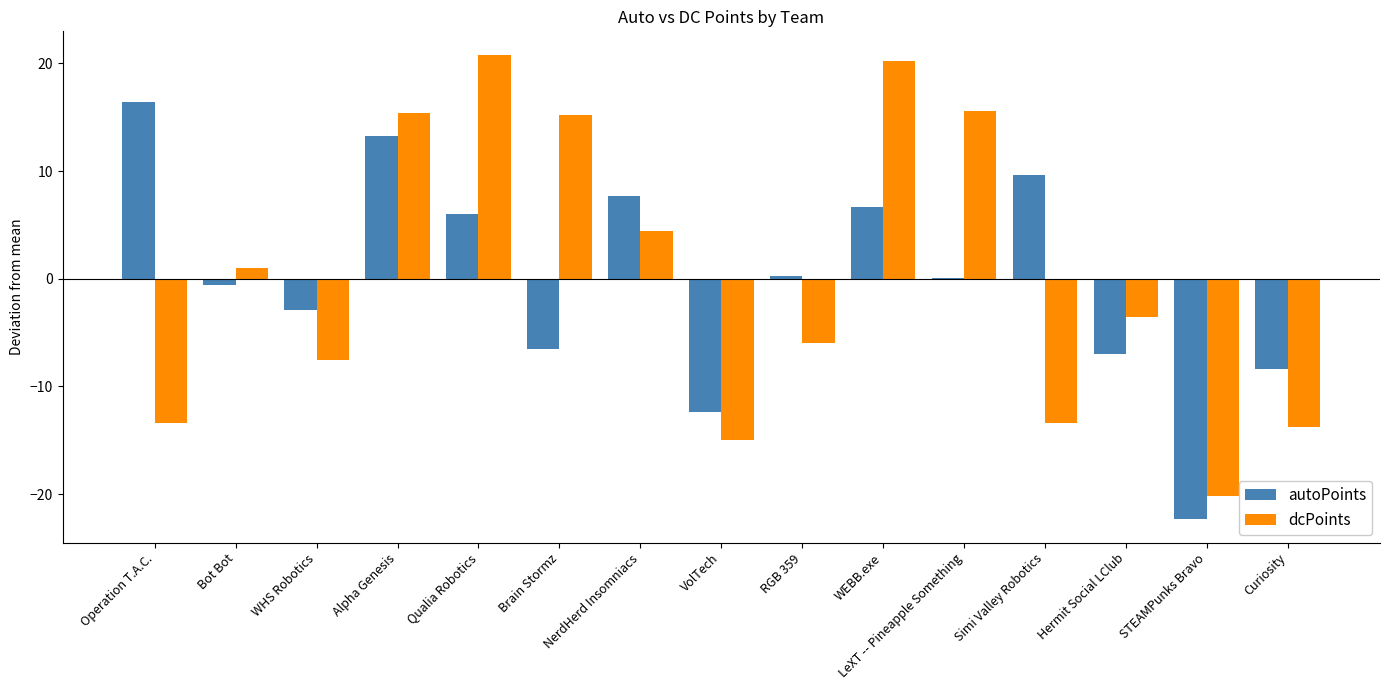

What is the maximum value shown in the chart?

20.8